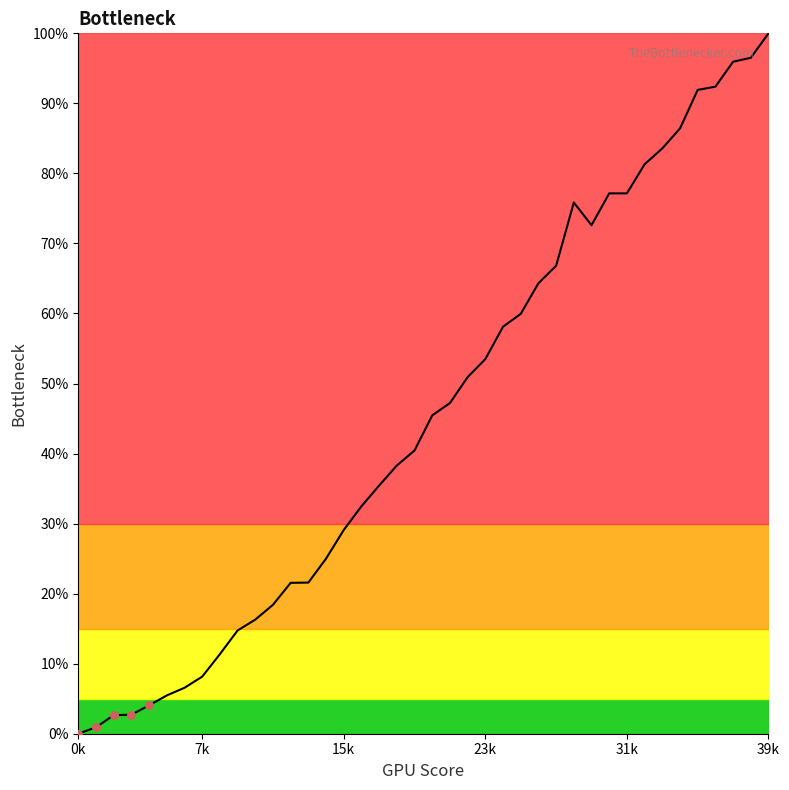

What is the maximum value shown in the chart?

100.0